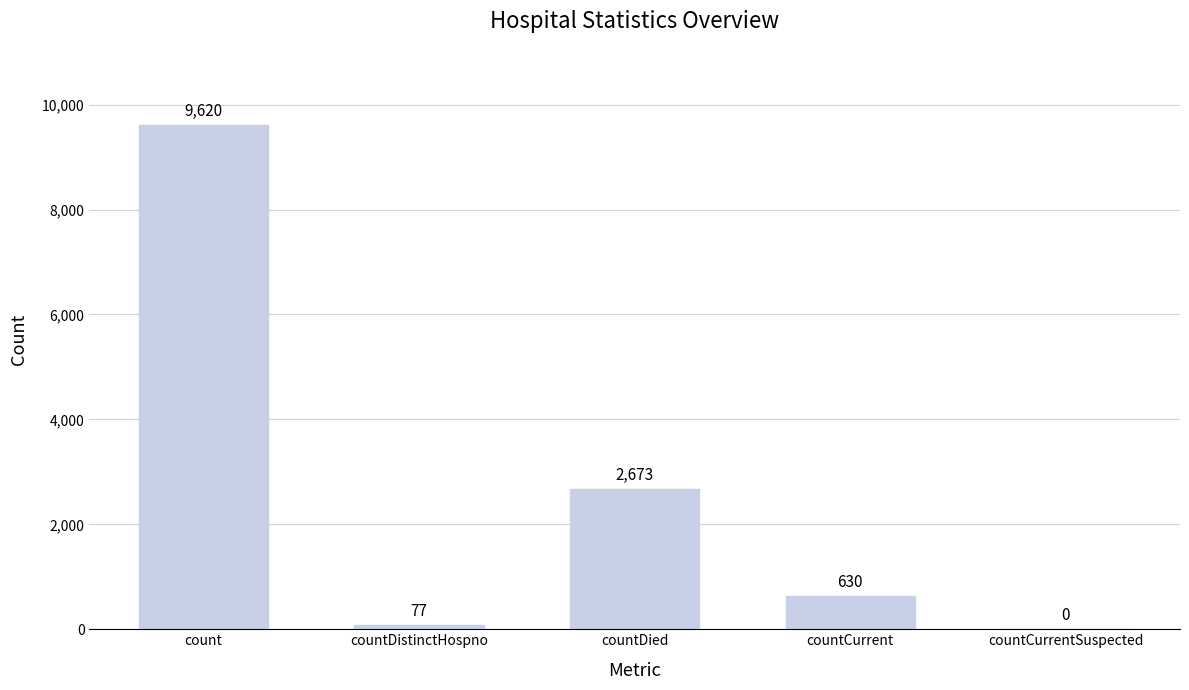

What is the sum of the values at countCurrentSuspected and count?

9620